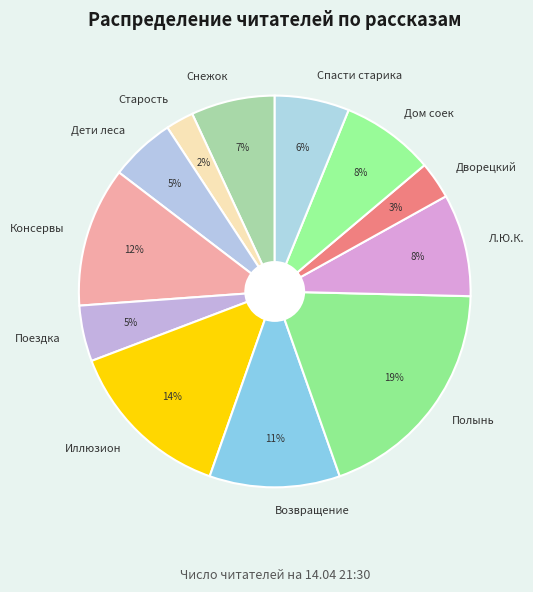

Between Полынь and Консервы, which is larger?

Полынь